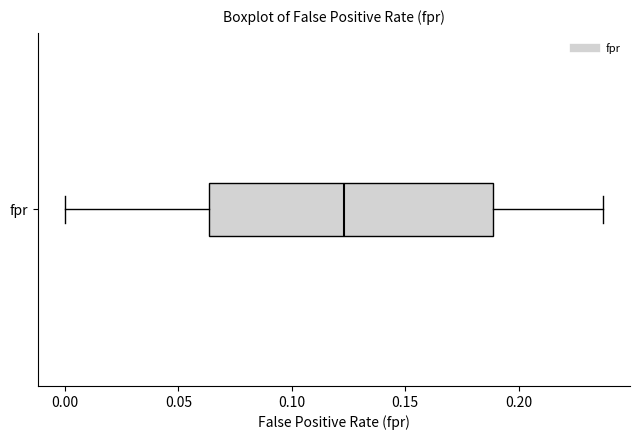

Transcribe this box plot: give where the median line is, the range the box spans, and where the two whiskers end, as read against the x-axis. The values are not printed on the chart, so give them approximately, as read against the axis.

median 0.125, box 0.065 to 0.190, whiskers 0.000 to 0.235